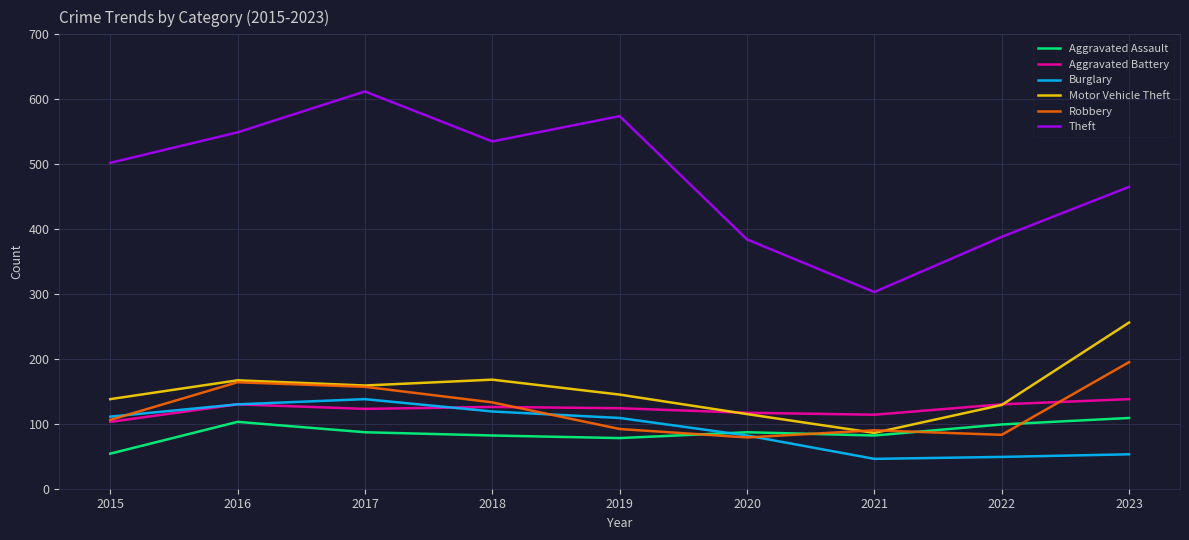

True or false: Burglary and Theft intersect in this chart.

False